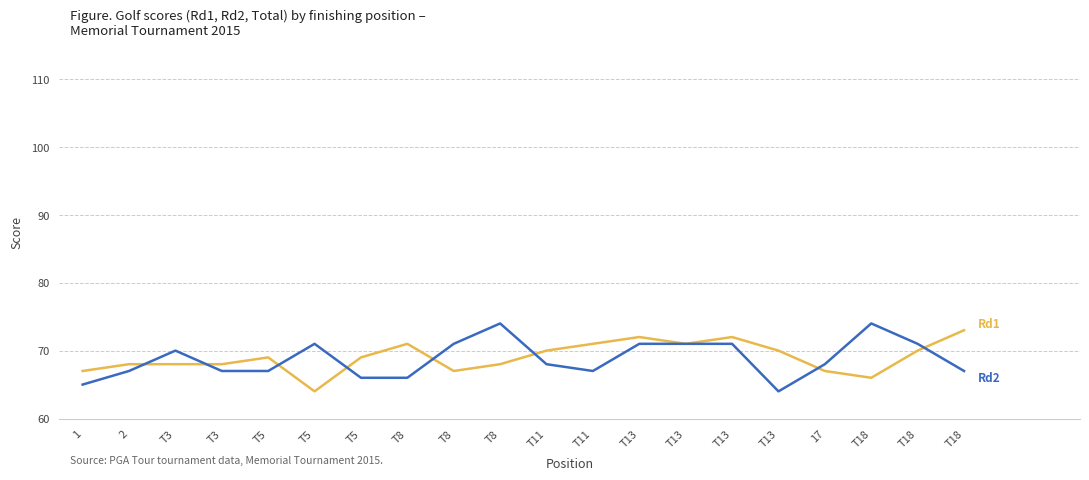

At which label does Rd1 reach its peak?

T18